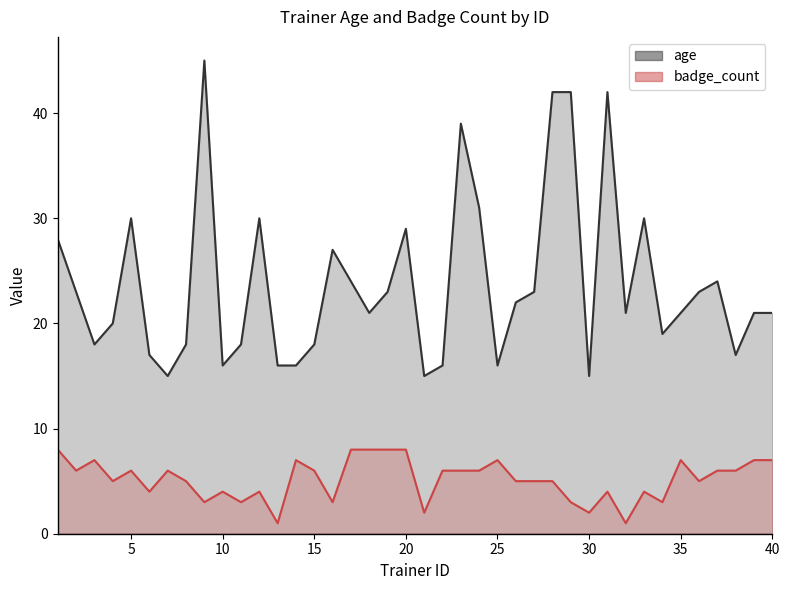

True or false: badge_count has more than 0 interior local peaks.

True